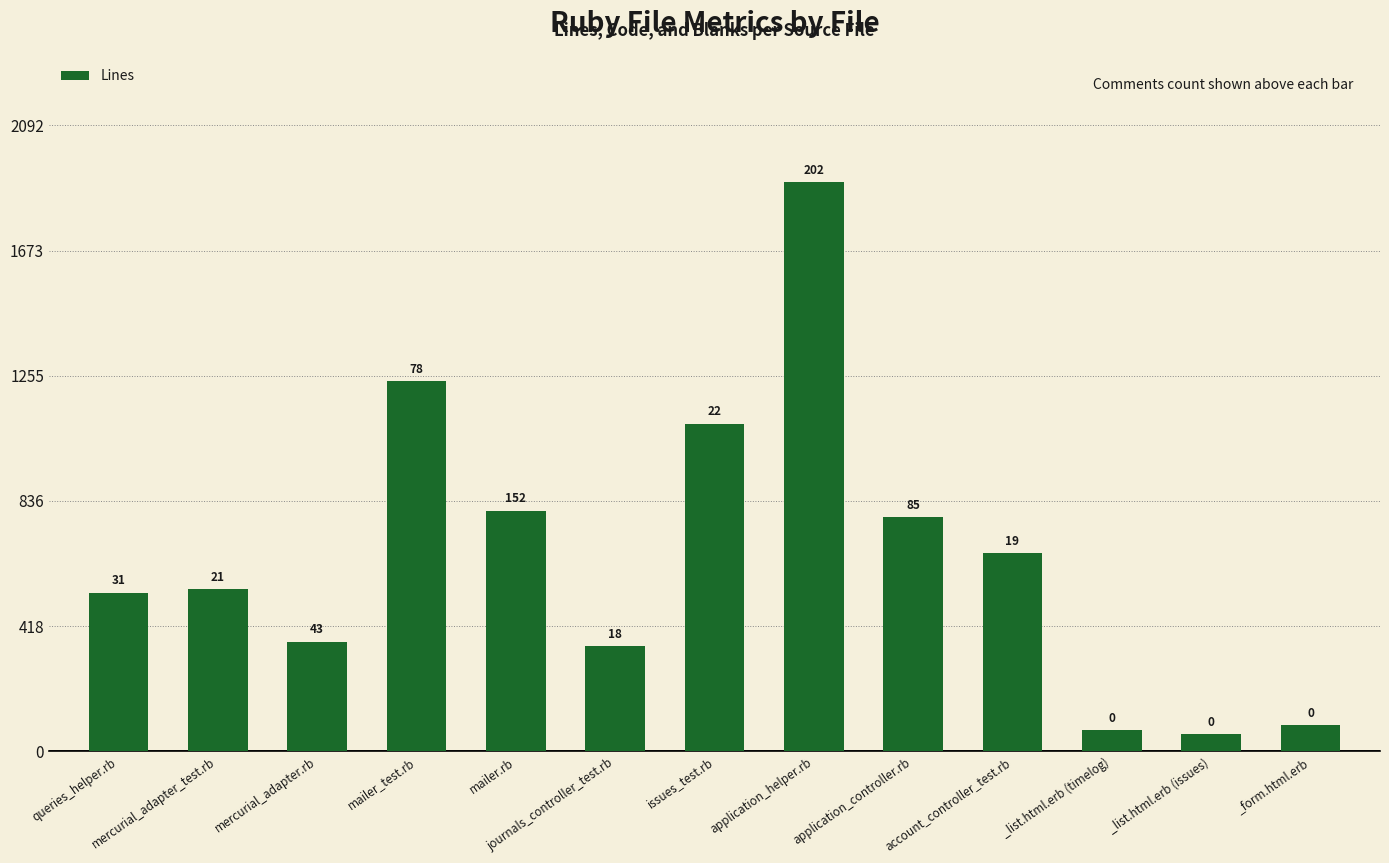

What is the difference between the values at account_controller_test.rb and application_controller.rb?

120